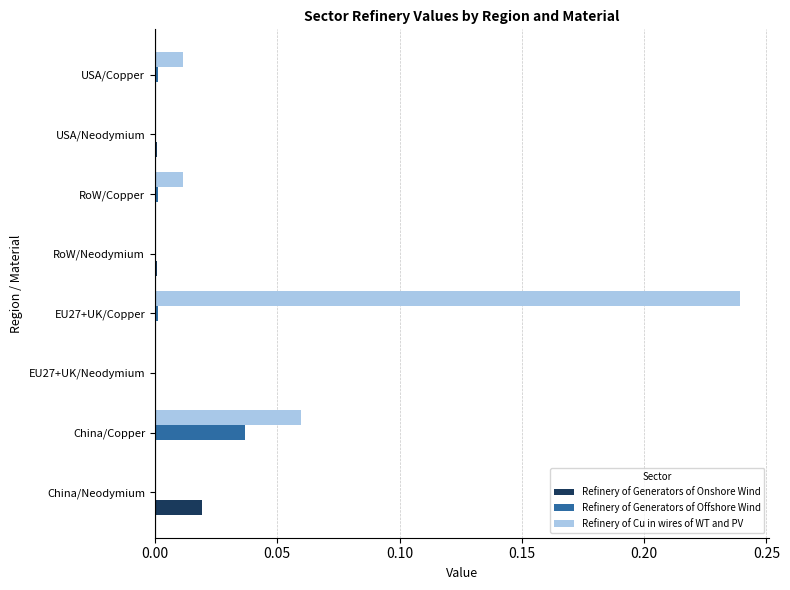

Which label corresponds to the largest value in the chart?

EU27+UK/Copper